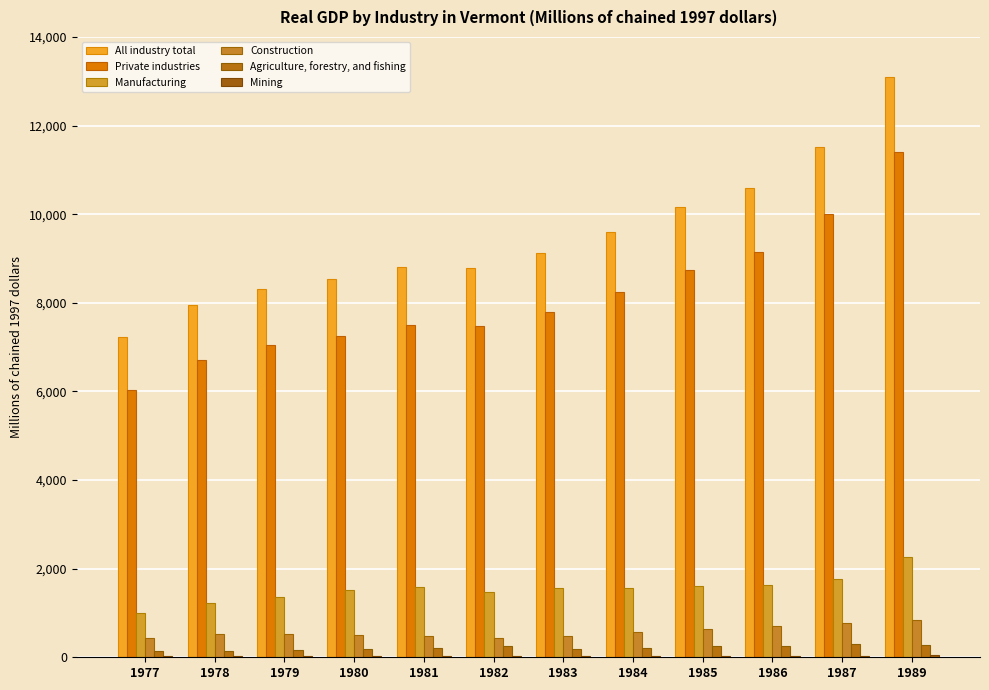

At which label does Construction reach its minimum?

1982